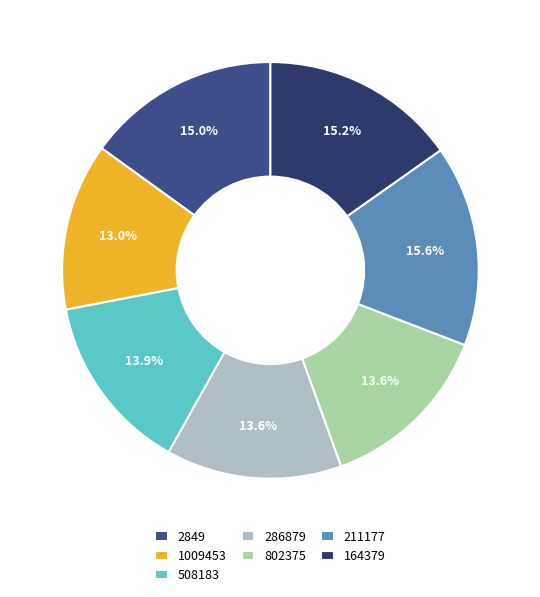

The 508183 slice represents 14% of the pie. True or false?

True